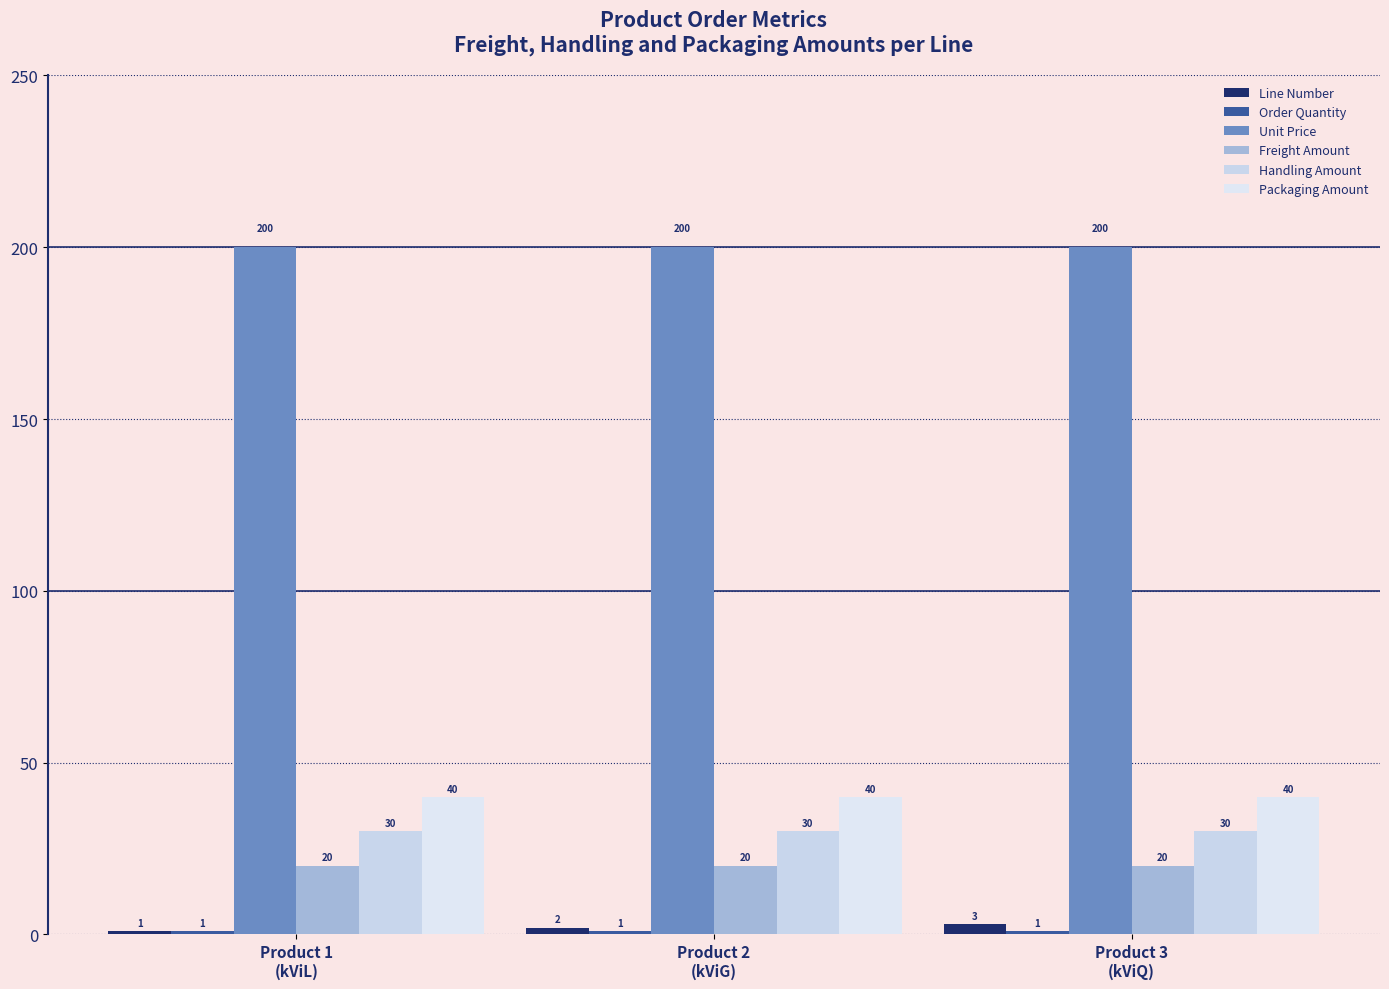

What is the sum of all Line Number values?

6